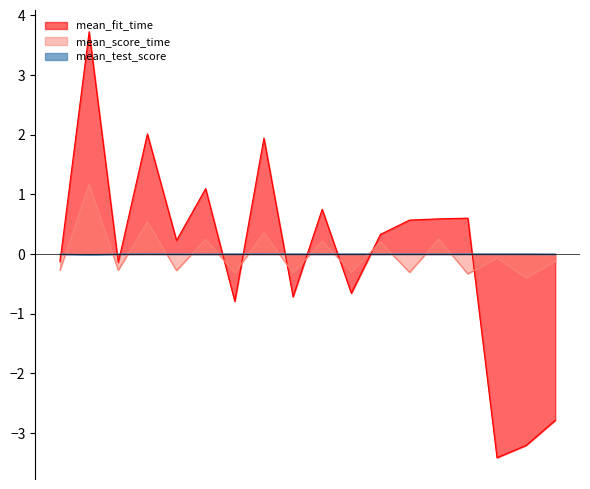

Between 13 and 17, which series saw the biggest shift?

mean_fit_time